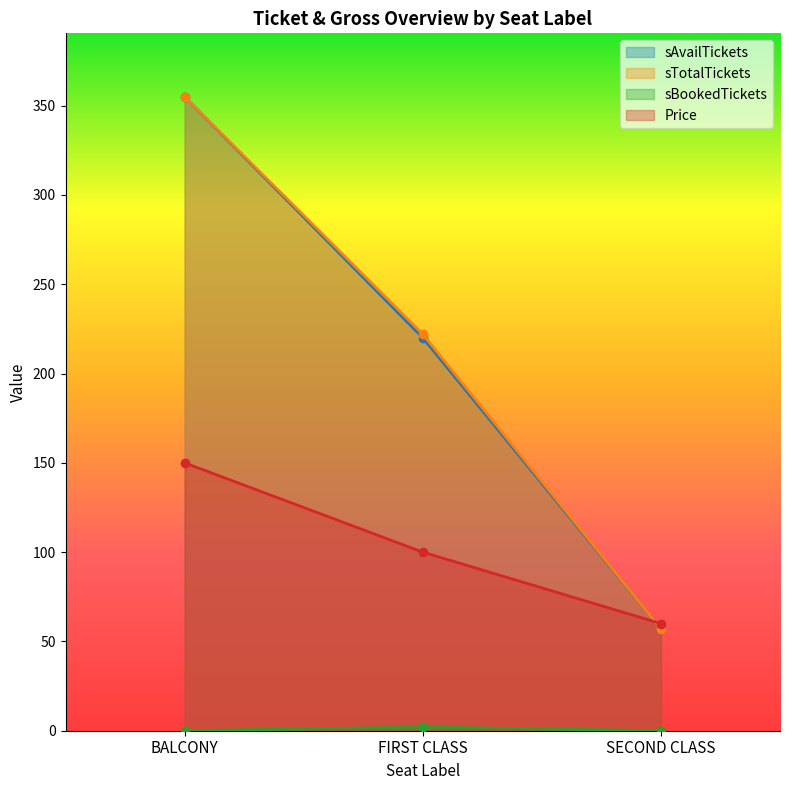

What is the label of the 2nd point from the left?

FIRST CLASS